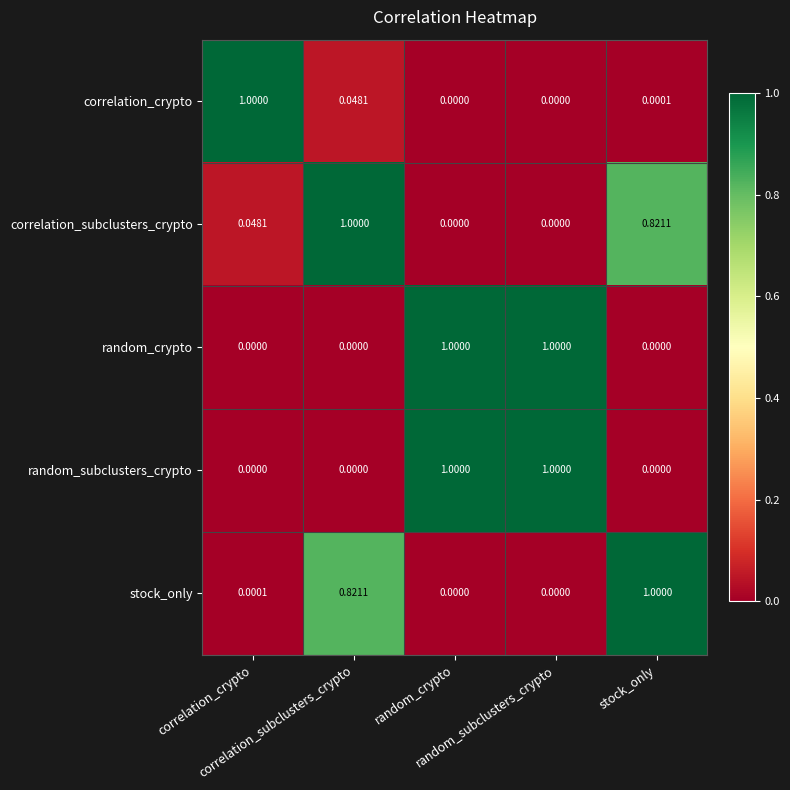

How many distinct data groups are displayed?

5